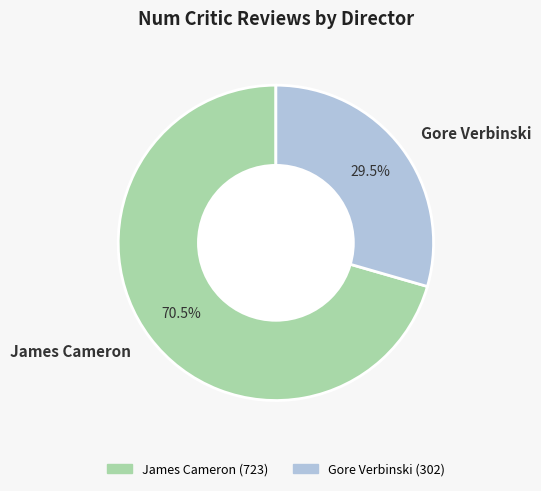

Rank the categories by value from highest to lowest.

James Cameron, Gore Verbinski